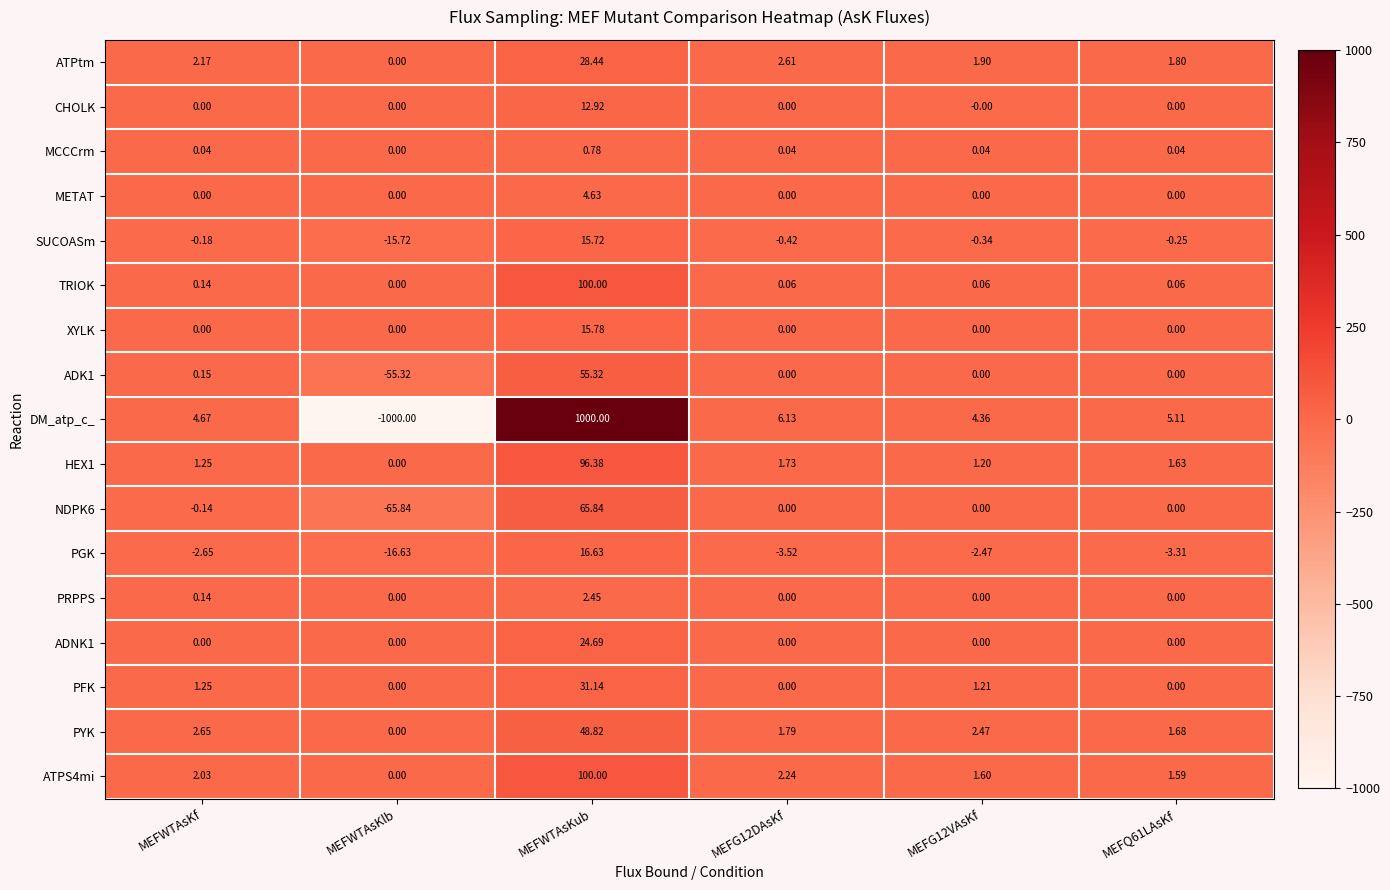

Which series changed the most between MEFWTAsKlb and MEFG12DAsKf?

DM_atp_c_